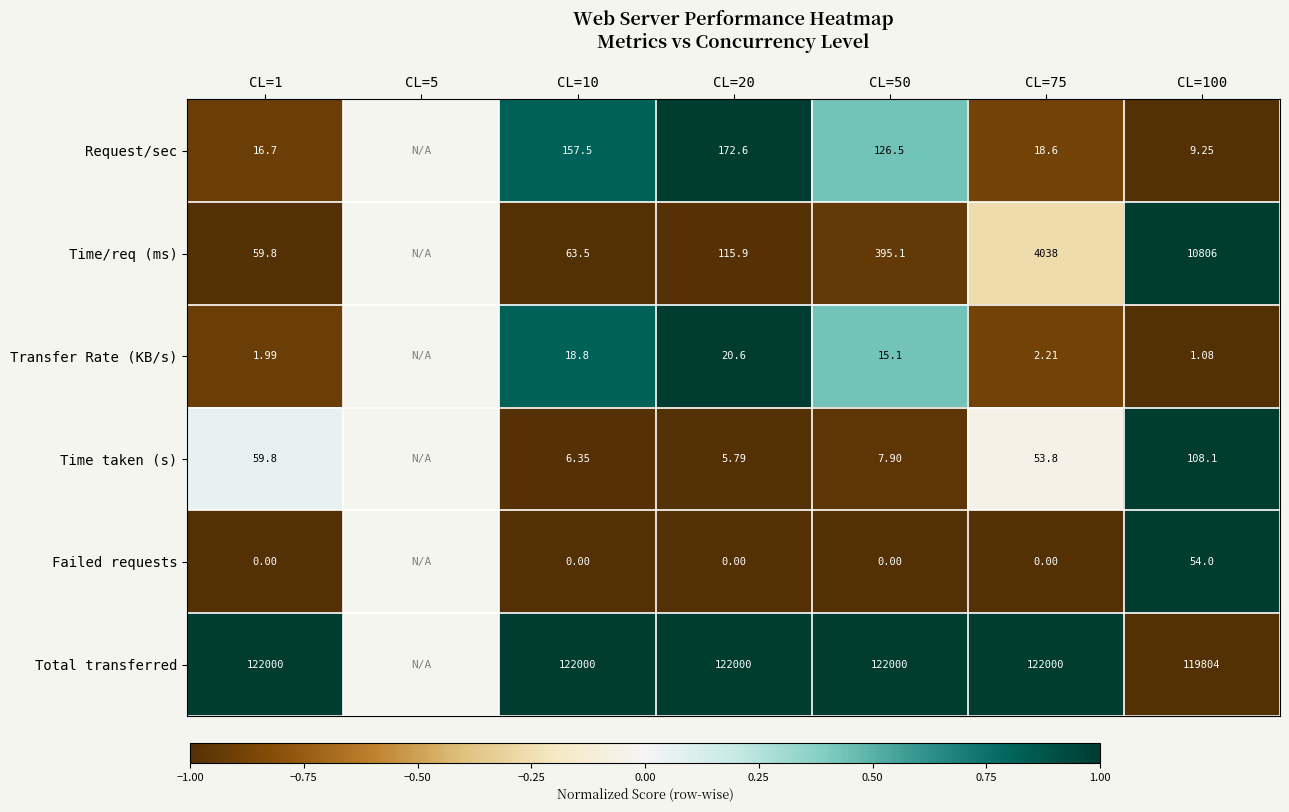

Which series changed the most between CL=10 and CL=50?

Time/req (ms)